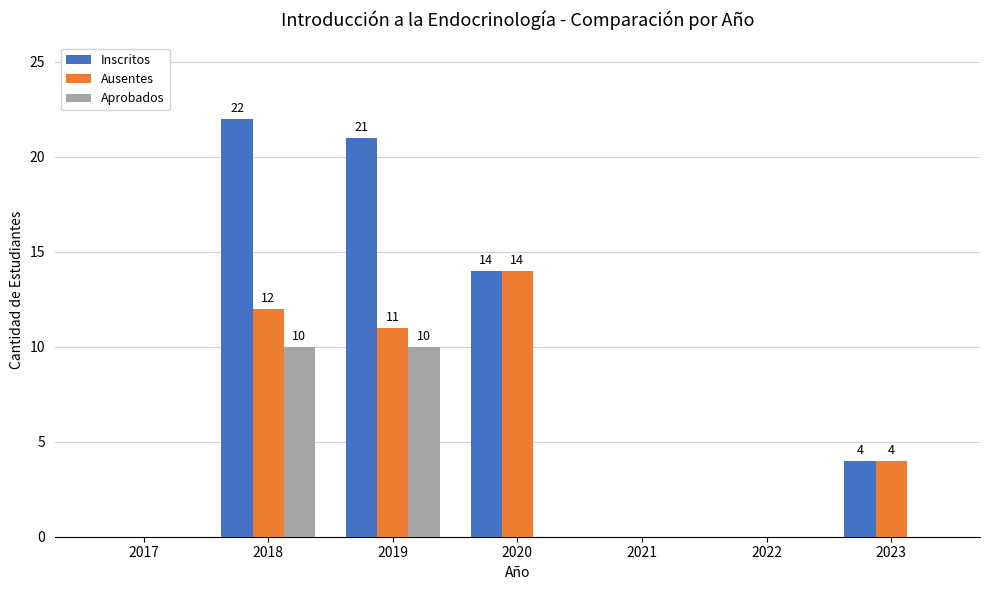

Are the bars grouped side by side (vs. stacked)?

Yes